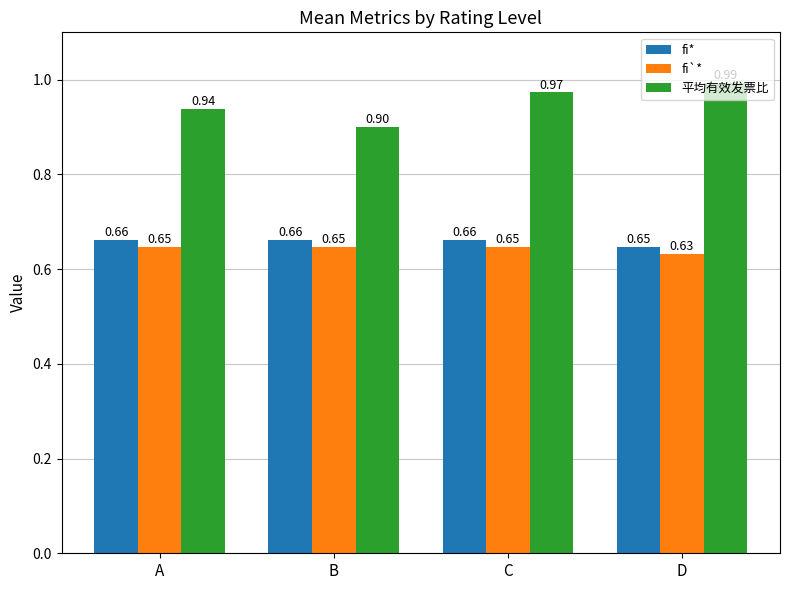

At which label is 平均有效发票比 closest to 0?

B